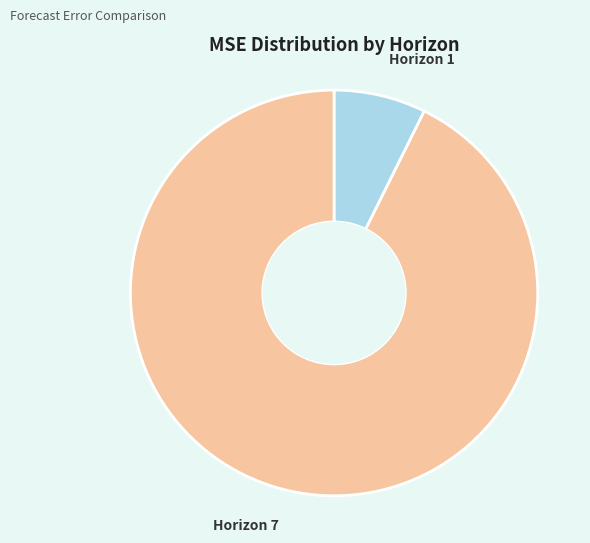

Is it true that Horizon 7 is 93% of the pie?

True